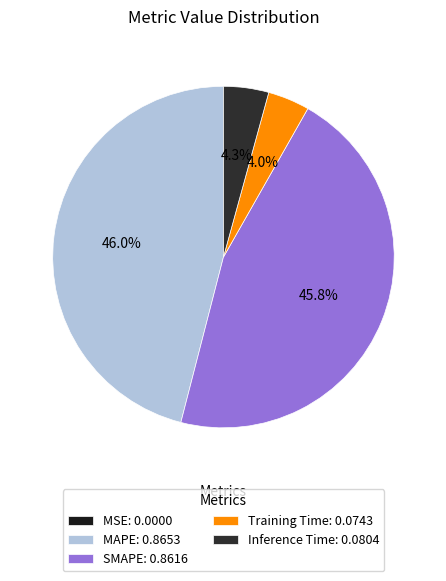

To the nearest percent, what is the combined percentage of MSE and MAPE?

46%